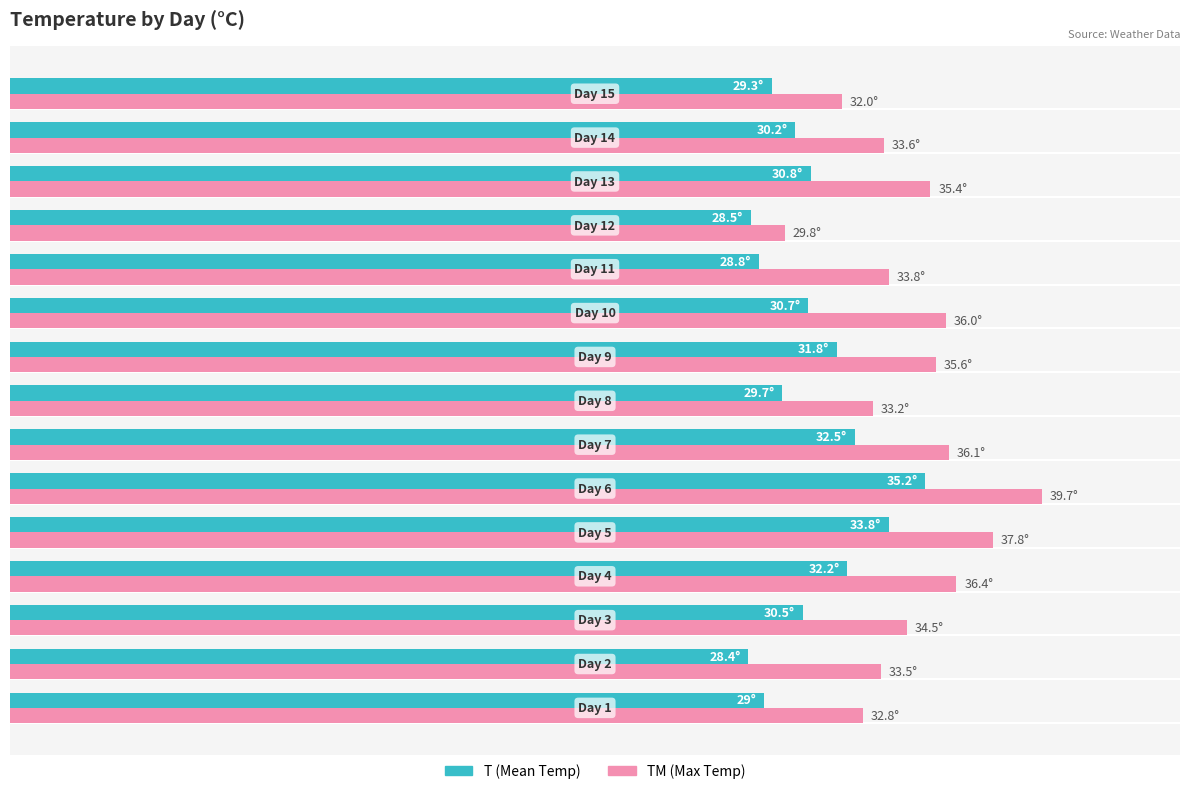

What are all the series names shown in the legend?

T (Mean Temp), TM (Max Temp)